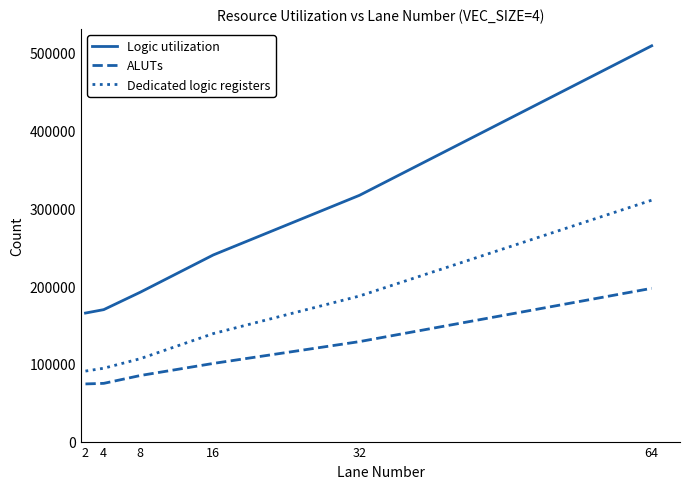

What value does the Logic utilization series have at 2?

165278